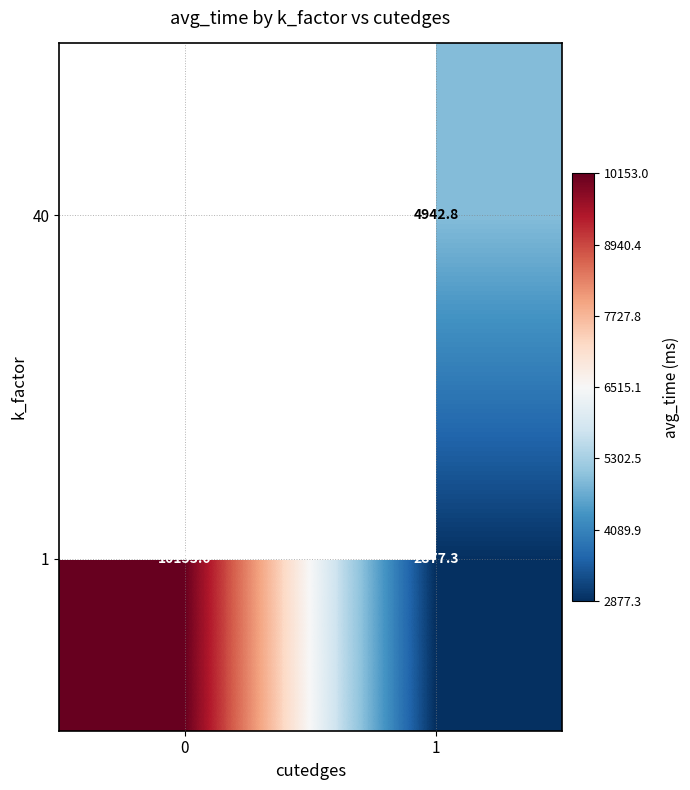

What is the sum of the 1 values at 1 and 0?

13030.3